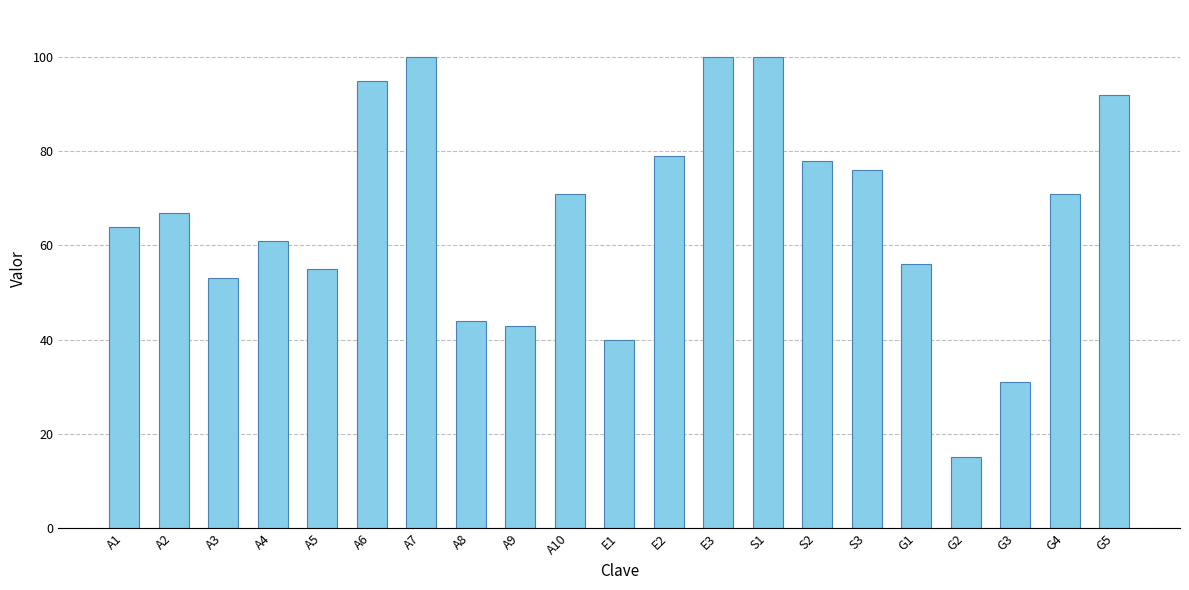

What is the label of the 8th bar from the left?

A8